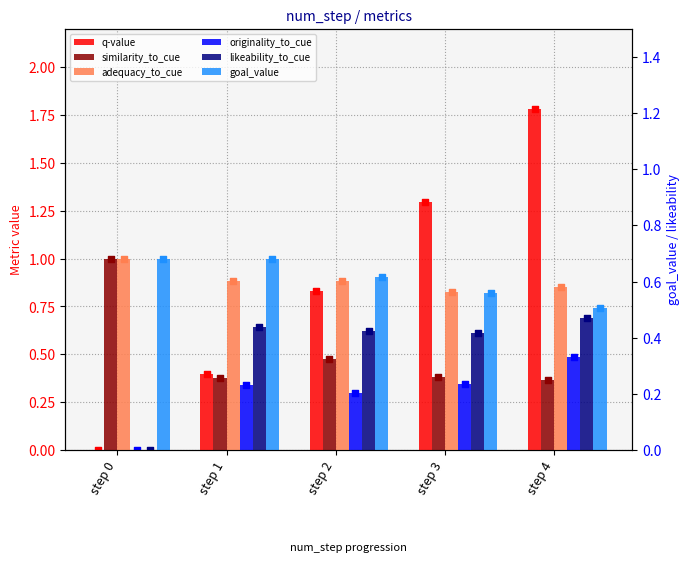

What is the total value across all series at step 3?

4.3